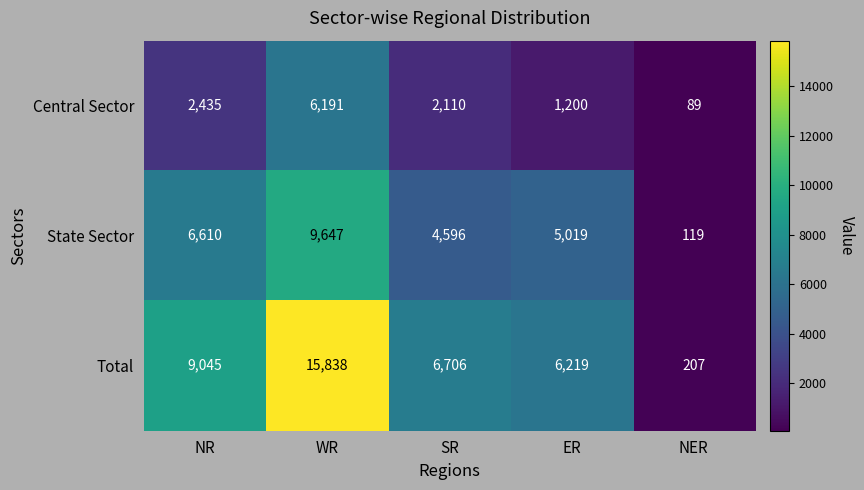

What is the minimum value shown in the chart?

89